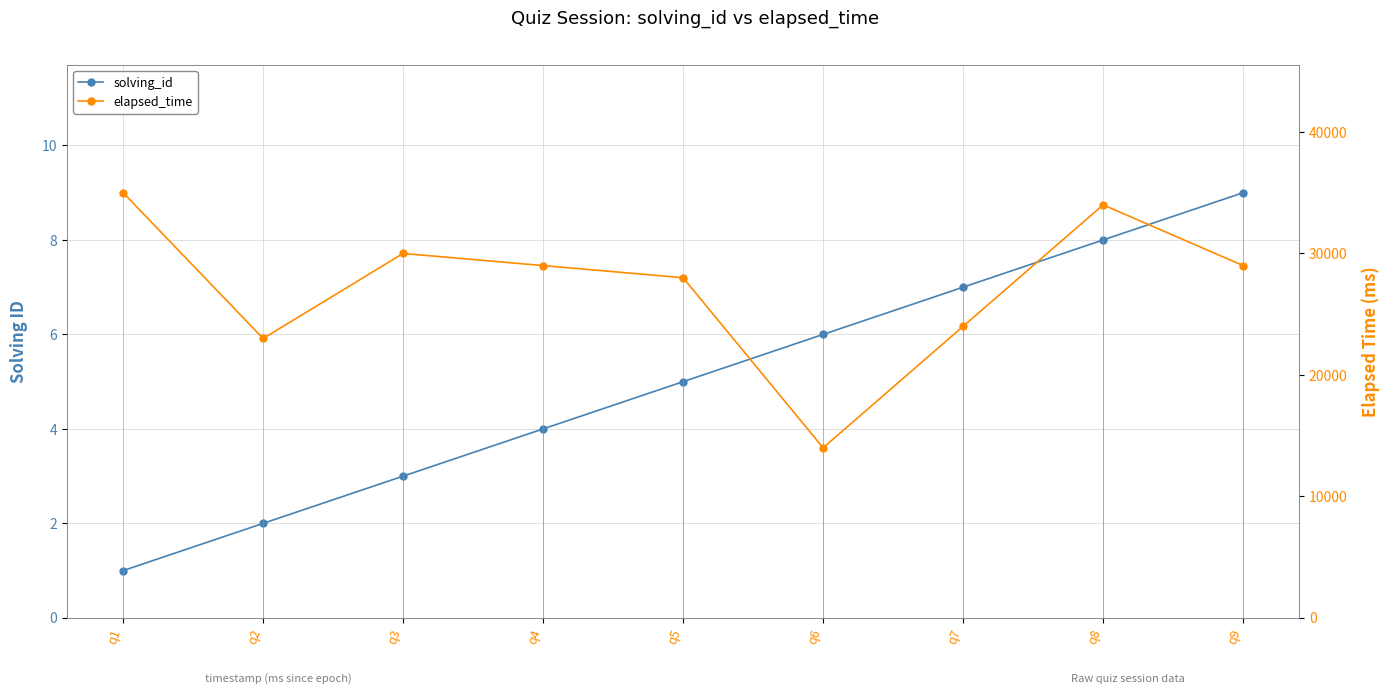

The value of solving_id at q6 is 10. True or false?

False